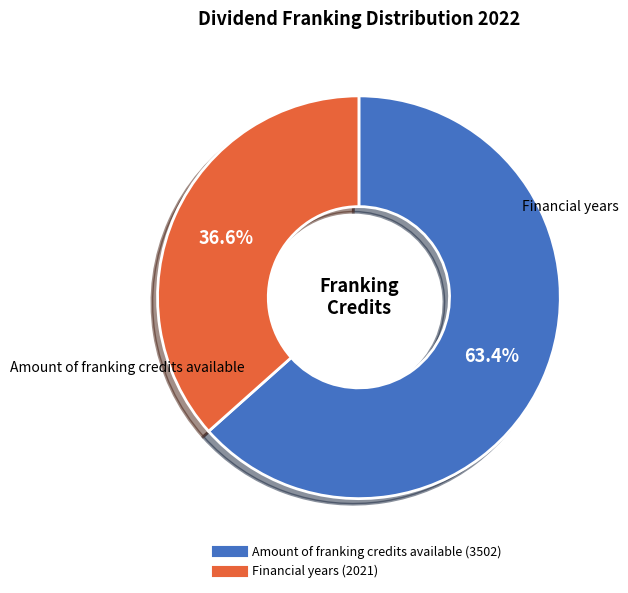

How many slices are in this pie chart?

2